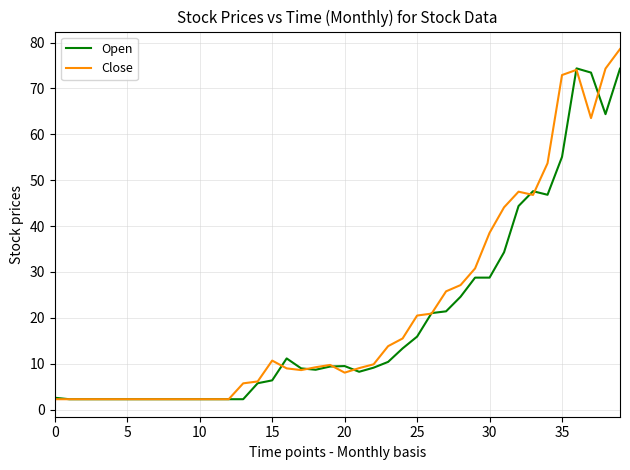

Which series has the largest range (max minus min)?

Close